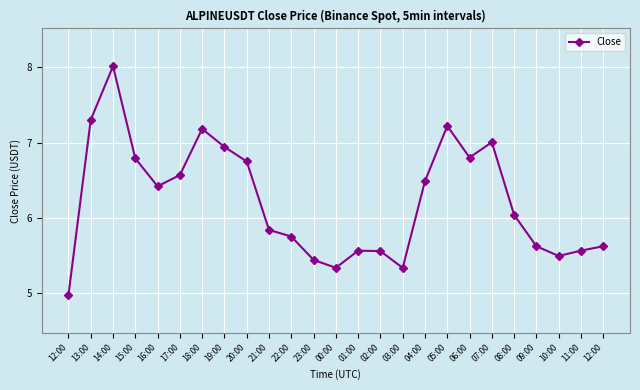

Reading left to right, extract all data points from this chart.

12:00=5.0	13:00=7.3	14:00=8.0	15:00=6.8	16:00=6.4	17:00=6.6	18:00=7.2	19:00=6.9	20:00=6.7	21:00=5.8	22:00=5.8	23:00=5.4	00:00=5.3	01:00=5.6	02:00=5.6	03:00=5.3	04:00=6.5	05:00=7.2	06:00=6.8	07:00=7.0	08:00=6.0	09:00=5.6	10:00=5.5	11:00=5.6	12:00=5.6